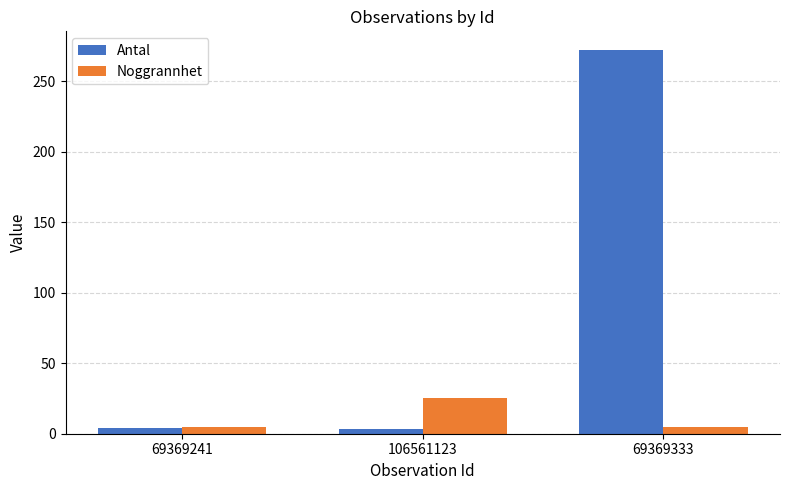

List the series in order of their overall mean, lowest first.

Noggrannhet, Antal